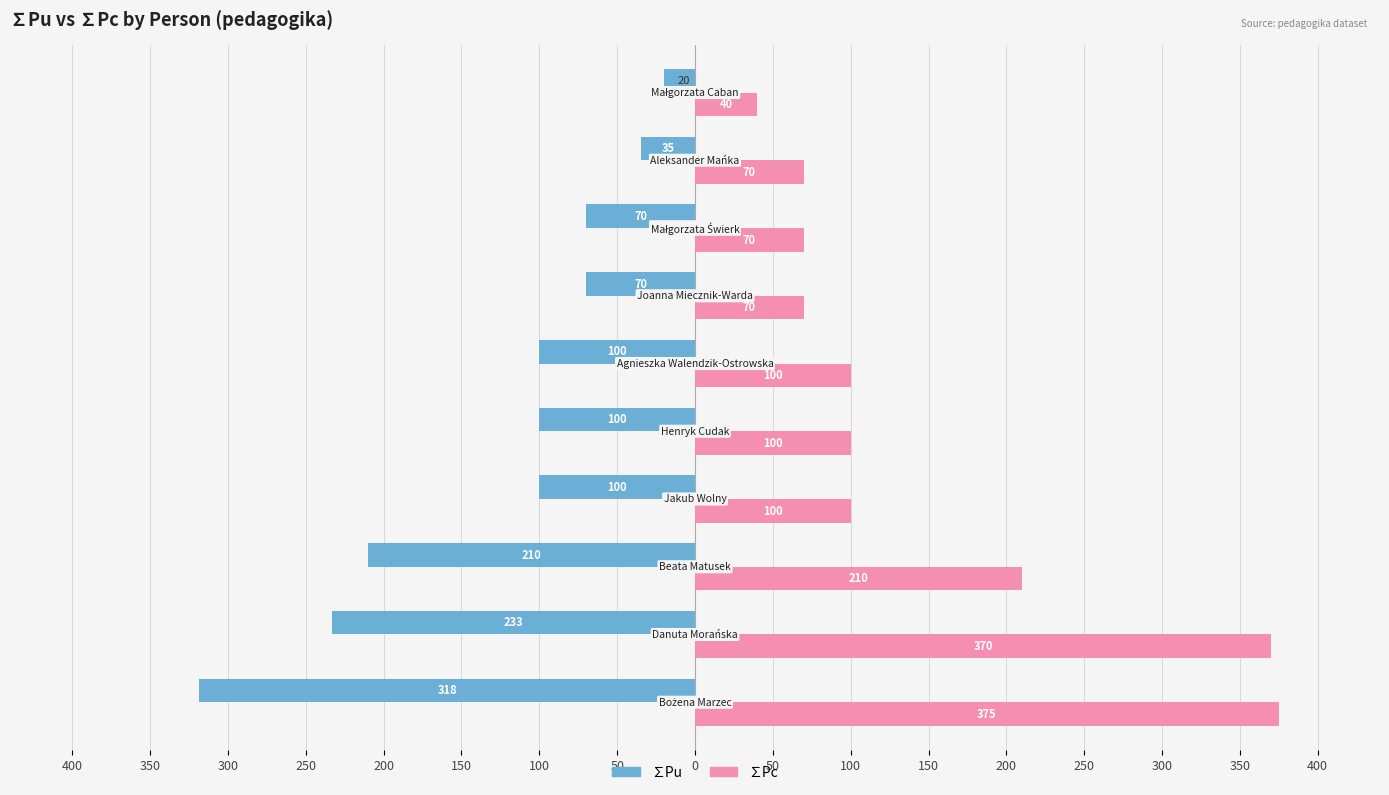

What are all the series names shown in the legend?

∑Pu, ∑Pc